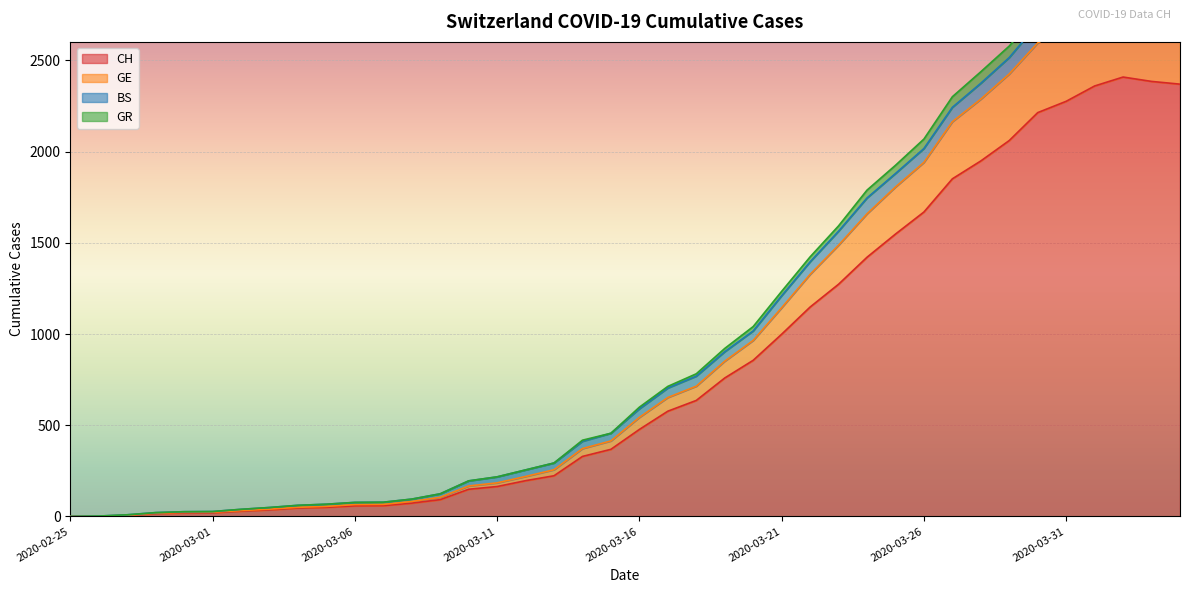

What is the highest value of the CH series?

2409